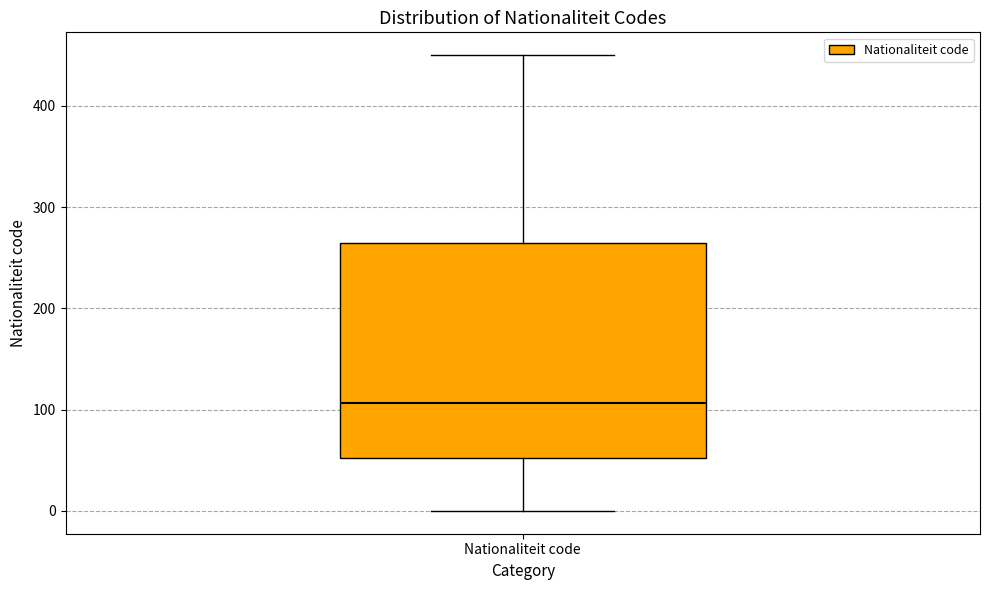

Transcribe this box plot: give where the median line is, the range the box spans, and where the two whiskers end, as read against the y-axis. The values are not printed on the chart, so give them approximately, as read against the axis.

median 110, box 50 to 260, whiskers 0 to 450